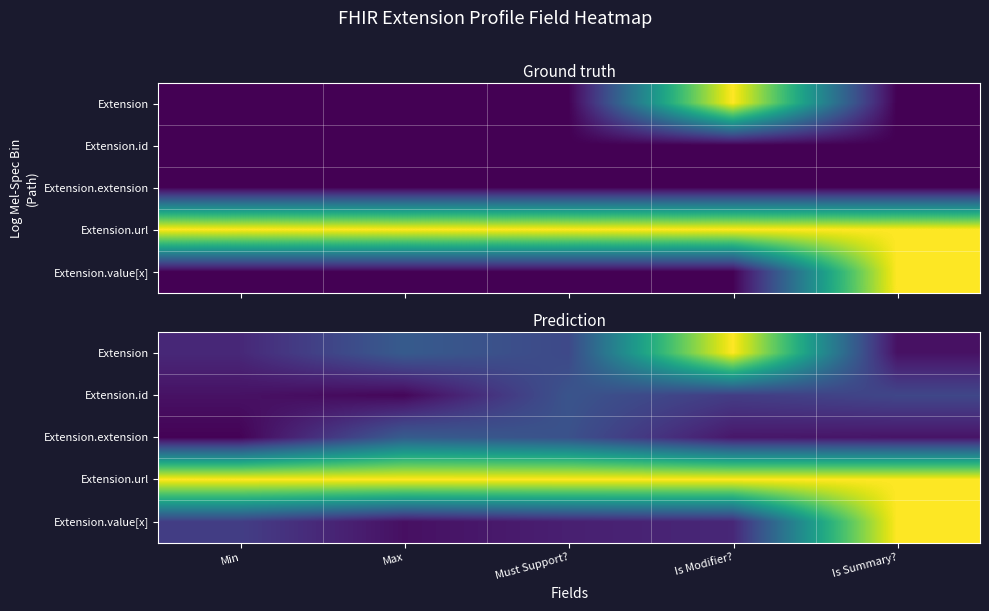

Which series has the widest spread of values?

Extension.value[x]